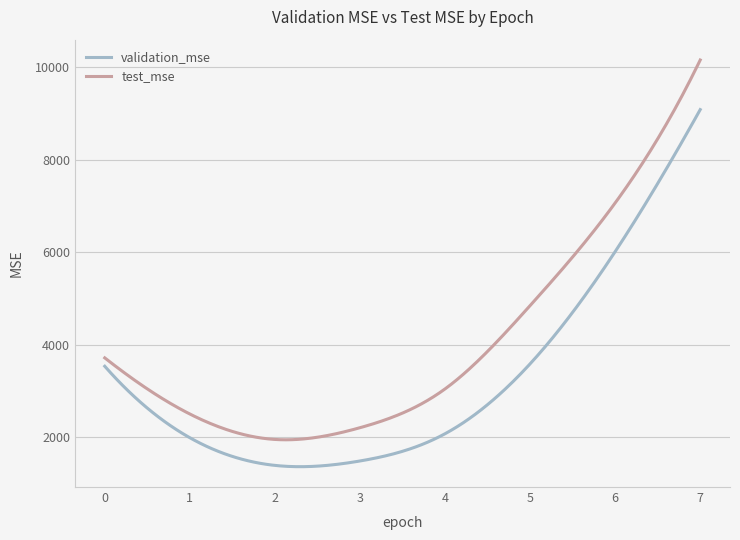

What is the difference between the maximum and minimum values in the validation_mse series?

7708.3